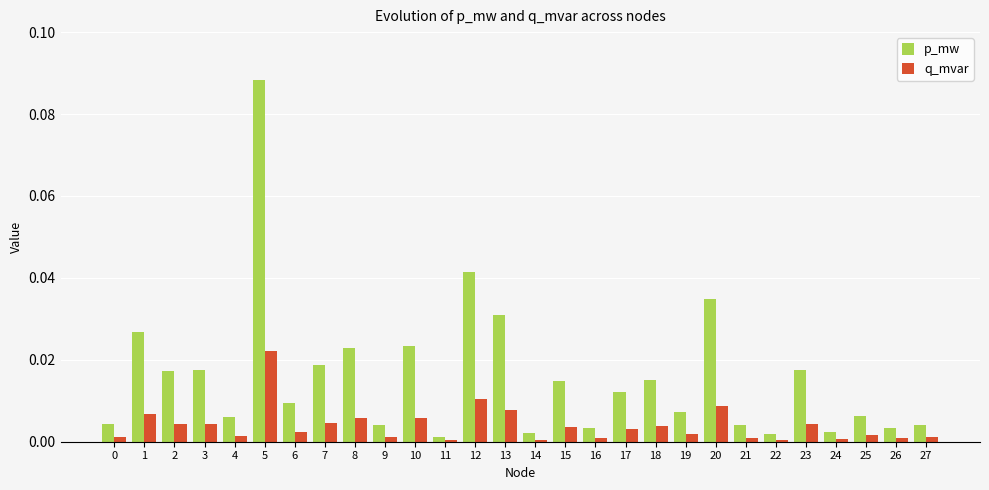

Which series has the largest range (max minus min)?

p_mw